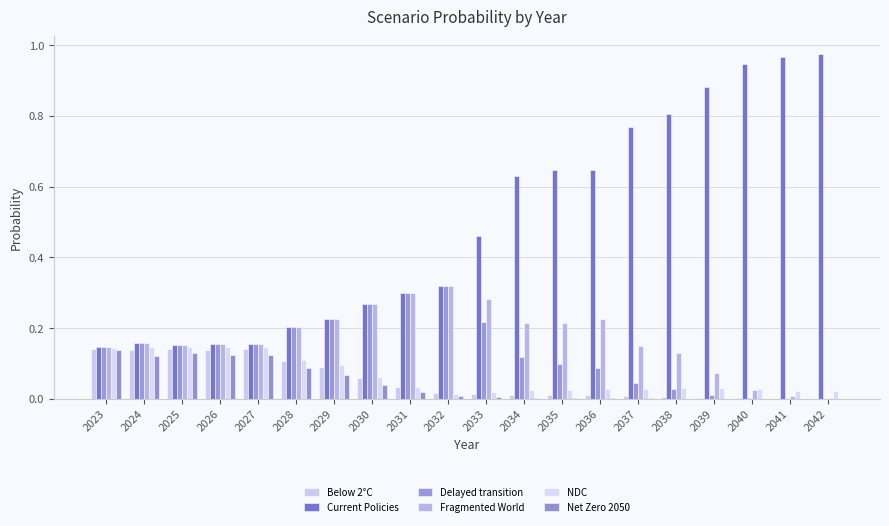

Which series has the largest range (max minus min)?

Current Policies